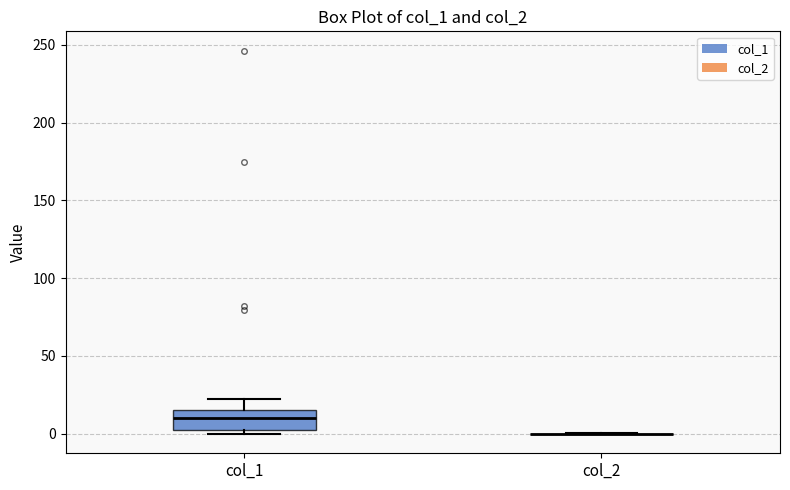

Reading left to right, transcribe this box plot: for each box, give where its median line is, the range the box spans, and where its two whiskers end, as read against the y-axis. The values are not printed on the chart, so give them approximately, as read against the axis.

col_1: median 10, box 0 to 15, whiskers 0 (just below the box's lower edge) to 20
col_2: box collapsed to a line at 0, whiskers 0 to 0